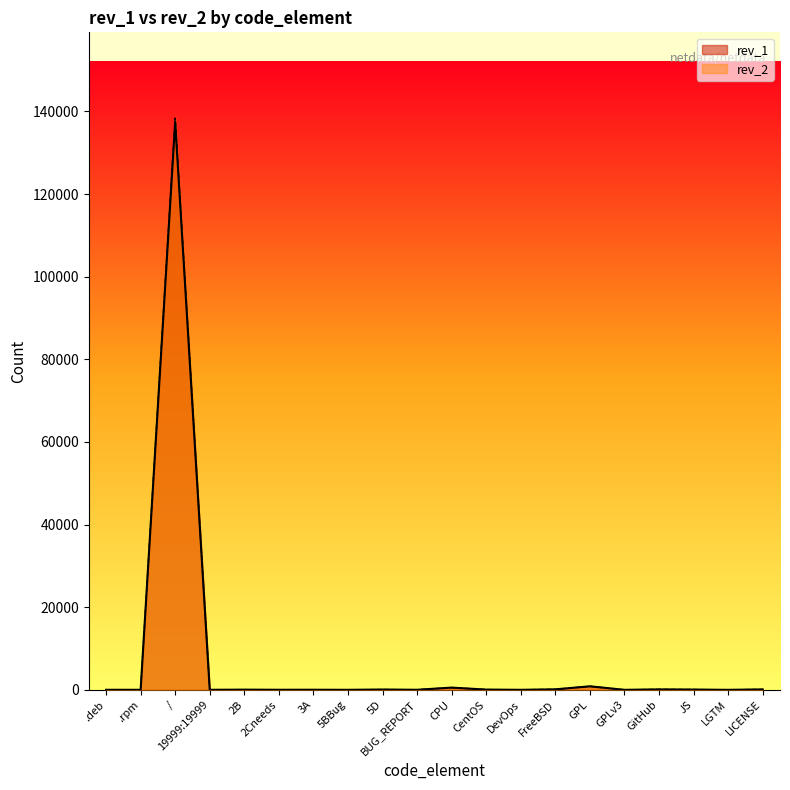

Rank the series by their maximum value, from highest to lowest.

rev_2, rev_1